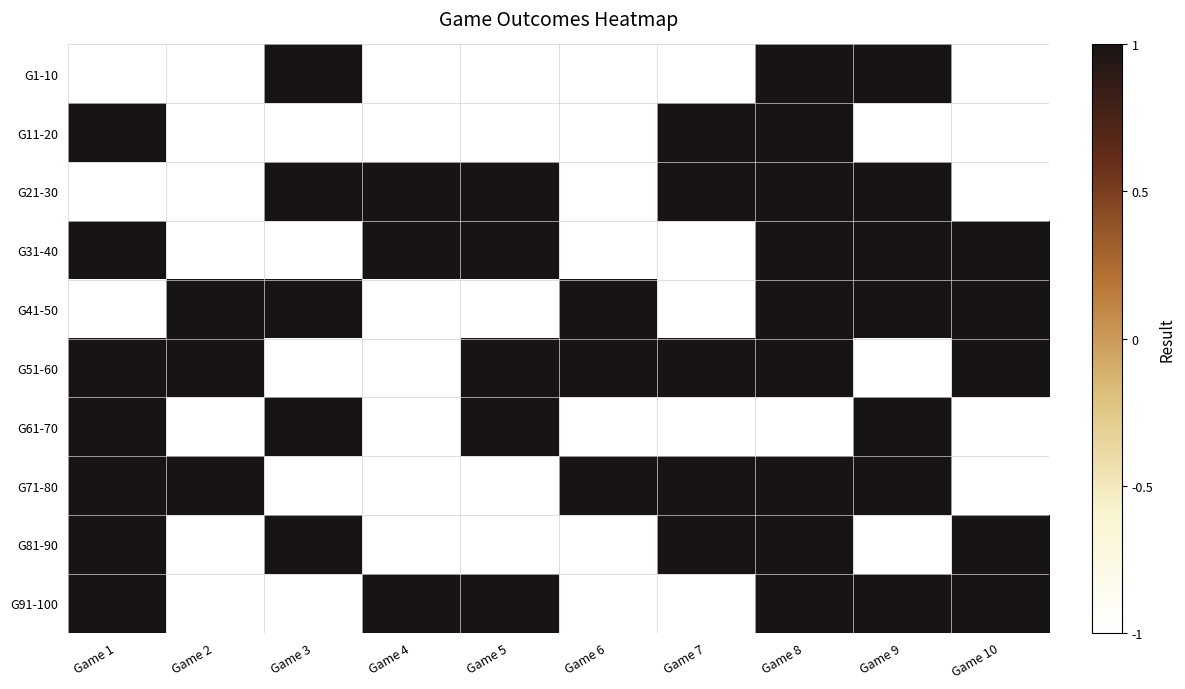

Reading right to left, transcribe all the data shown in this chart.

G1-10: Game 10=-1	Game 9=1	Game 8=1	Game 7=-1	Game 6=-1	Game 5=-1	Game 4=-1	Game 3=1	Game 2=-1	Game 1=-1
G11-20: Game 10=-1	Game 9=-1	Game 8=1	Game 7=1	Game 6=-1	Game 5=-1	Game 4=-1	Game 3=-1	Game 2=-1	Game 1=1
G21-30: Game 10=-1	Game 9=1	Game 8=1	Game 7=1	Game 6=-1	Game 5=1	Game 4=1	Game 3=1	Game 2=-1	Game 1=-1
G31-40: Game 10=1	Game 9=1	Game 8=1	Game 7=-1	Game 6=-1	Game 5=1	Game 4=1	Game 3=-1	Game 2=-1	Game 1=1
G41-50: Game 10=1	Game 9=1	Game 8=1	Game 7=-1	Game 6=1	Game 5=-1	Game 4=-1	Game 3=1	Game 2=1	Game 1=-1
G51-60: Game 10=1	Game 9=-1	Game 8=1	Game 7=1	Game 6=1	Game 5=1	Game 4=-1	Game 3=-1	Game 2=1	Game 1=1
G61-70: Game 10=-1	Game 9=1	Game 8=-1	Game 7=-1	Game 6=-1	Game 5=1	Game 4=-1	Game 3=1	Game 2=-1	Game 1=1
G71-80: Game 10=-1	Game 9=1	Game 8=1	Game 7=1	Game 6=1	Game 5=-1	Game 4=-1	Game 3=-1	Game 2=1	Game 1=1
G81-90: Game 10=1	Game 9=-1	Game 8=1	Game 7=1	Game 6=-1	Game 5=-1	Game 4=-1	Game 3=1	Game 2=-1	Game 1=1
G91-100: Game 10=1	Game 9=1	Game 8=1	Game 7=-1	Game 6=-1	Game 5=1	Game 4=1	Game 3=-1	Game 2=-1	Game 1=1